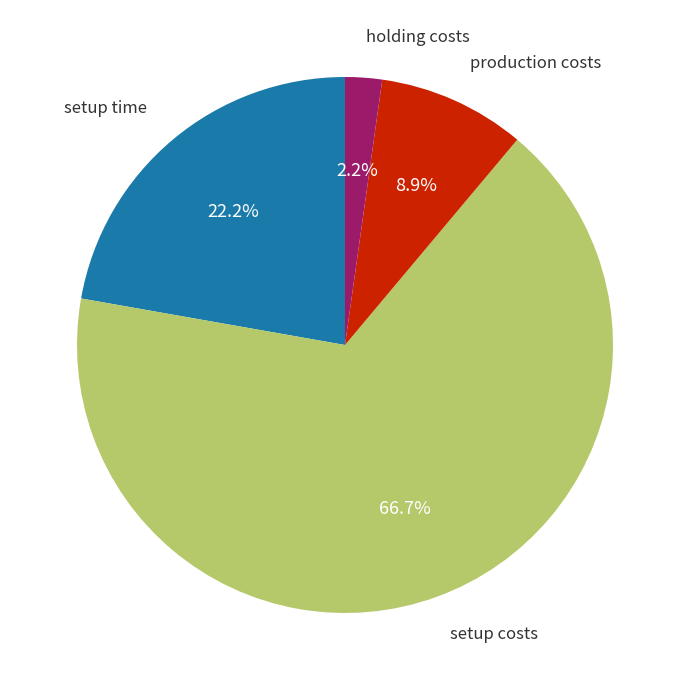

Is there any slice that represents more than half of the pie?

Yes